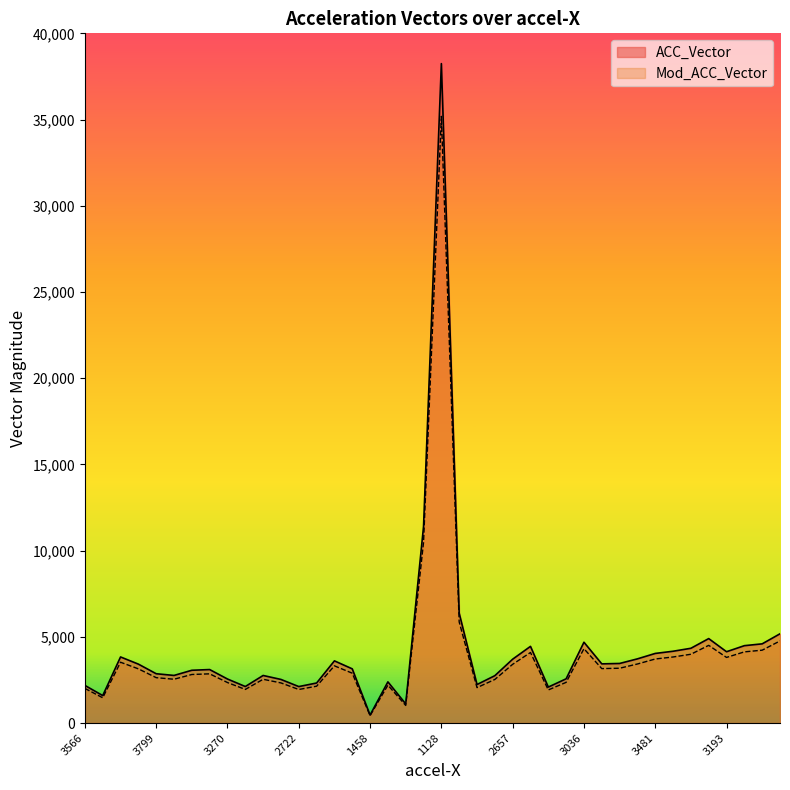

How many lines are shown in the chart?

2